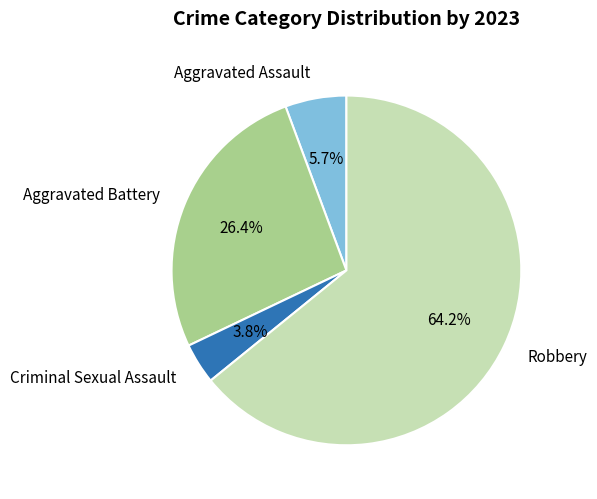

To the nearest percent, what percentage of the pie is Aggravated Assault?

6%